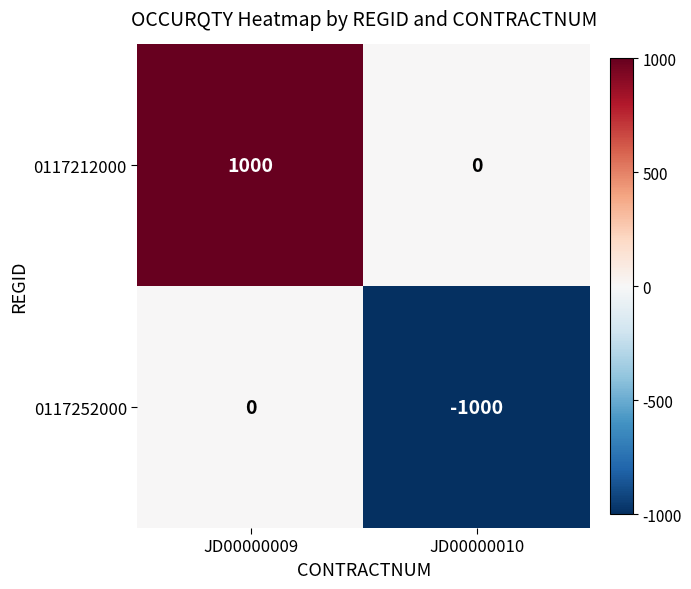

True or false: 0117212000 has a value of 1000 at JD00000009.

True